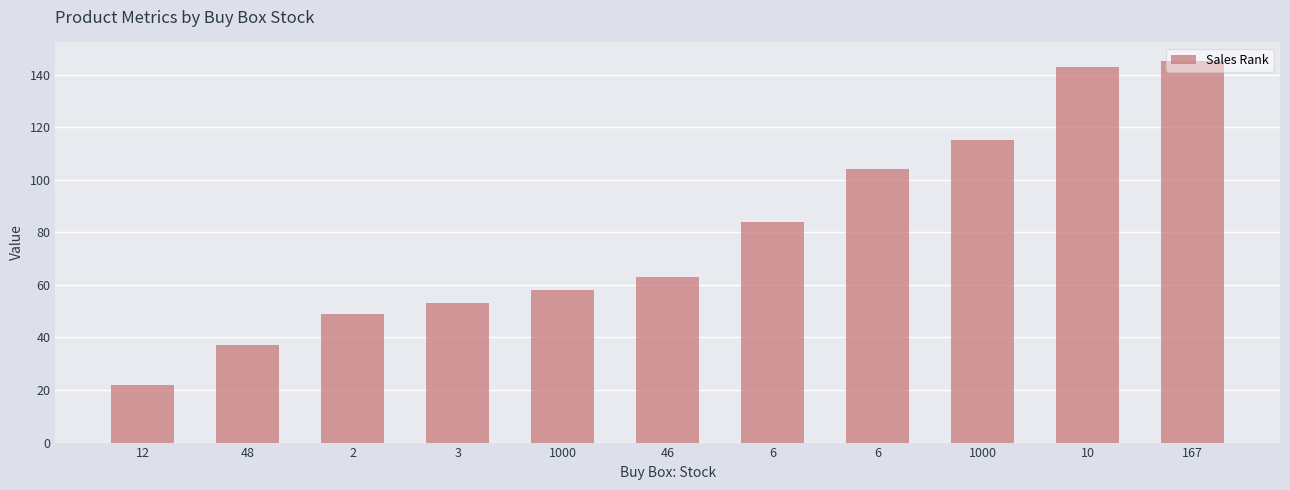

Reading left to right, extract all data points from this chart.

22	37	49	53	58	63	84	104	115	143	145